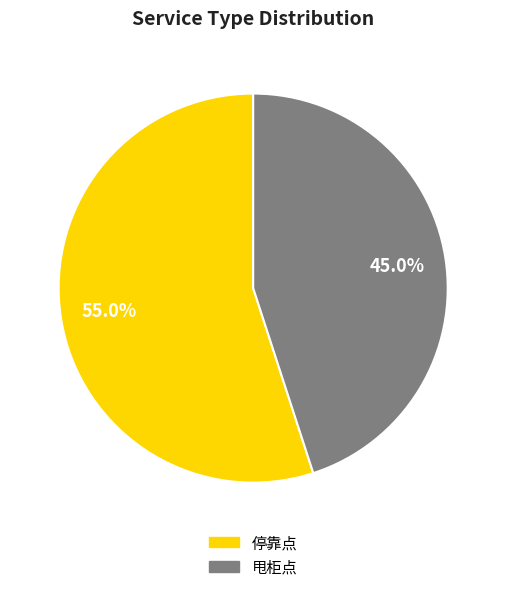

Does any single category account for the majority?

Yes